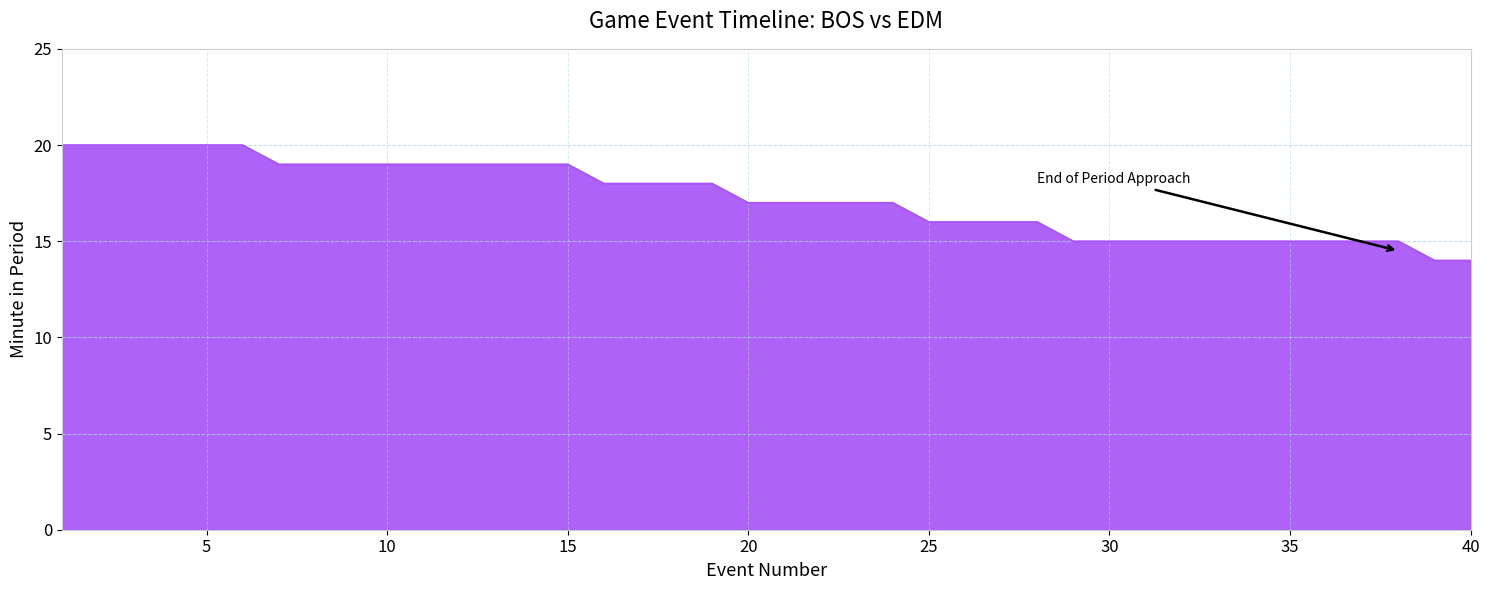

What is the sum of all values?

690